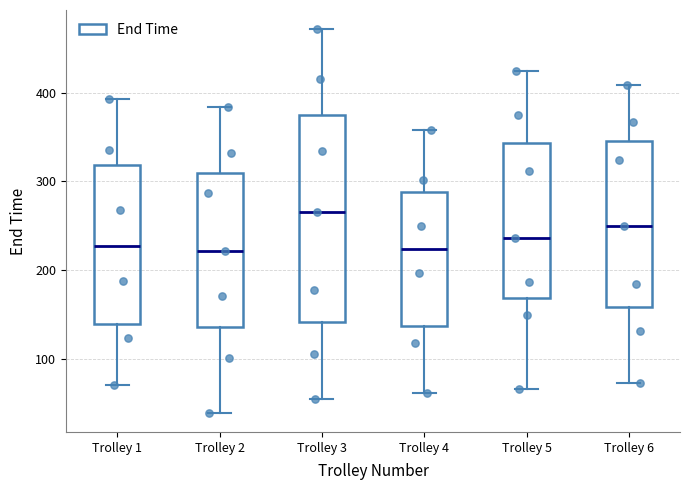

Reading left to right, transcribe this box plot: for each box, give where its median line is, the range the box spans, and where its two whiskers end, as read against the y-axis. The values are not printed on the chart, so give them approximately, as read against the axis.

Trolley 1: median 230, box 140 to 320, whiskers 70 to 390
Trolley 2: median 220, box 140 to 310, whiskers 40 to 380
Trolley 3: median 270, box 140 to 380, whiskers 50 to 470
Trolley 4: median 220, box 140 to 290, whiskers 60 to 360
Trolley 5: median 240, box 170 to 340, whiskers 70 to 430
Trolley 6: median 250, box 160 to 350, whiskers 70 to 410